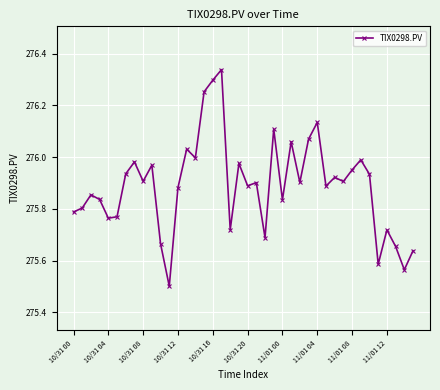

True or false: there are more than 2 points higher than both neighbors.

True